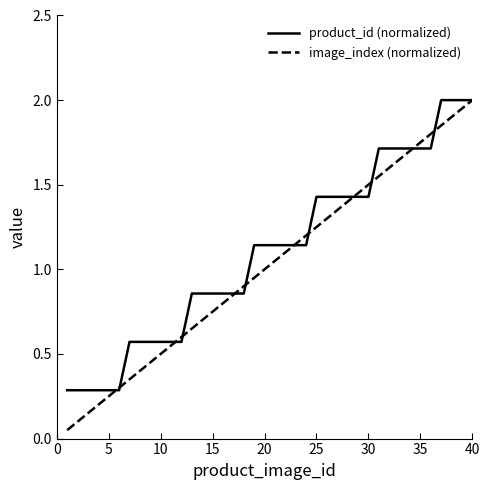

What is the highest value of the product_id (normalized) series?

2.0